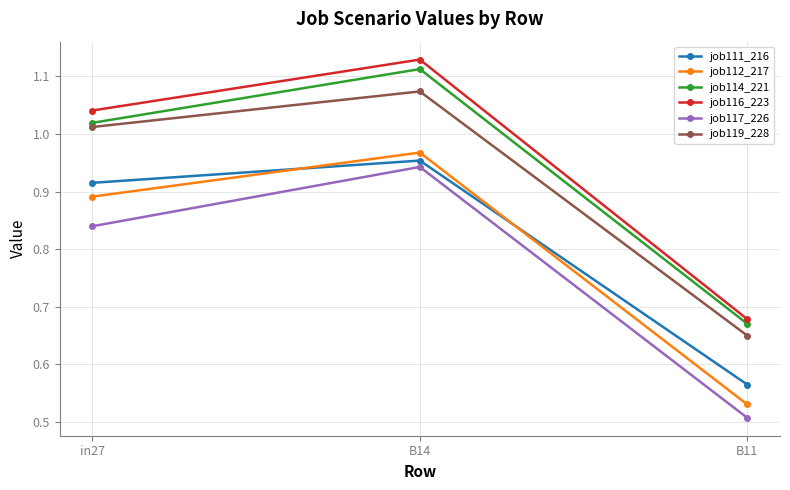

At B14, list the series in order from smallest to largest.

job117_226, job111_216, job112_217, job119_228, job114_221, job116_223